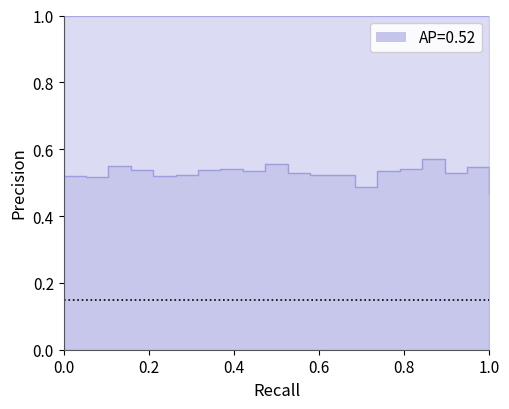

How many points are higher than both their immediate neighbors (excluding endpoints)?

5